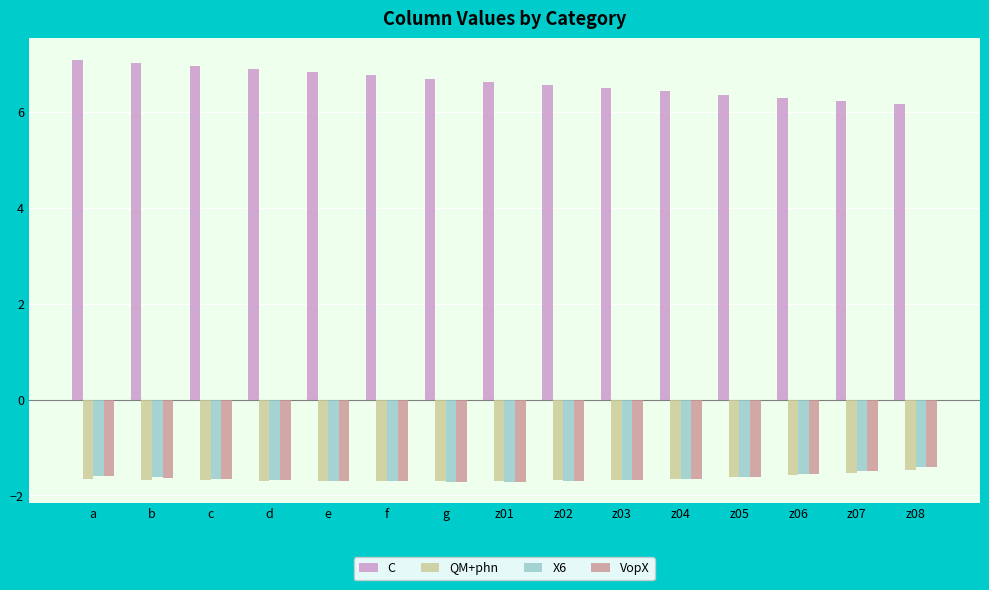

Which series has the largest total across all categories?

C